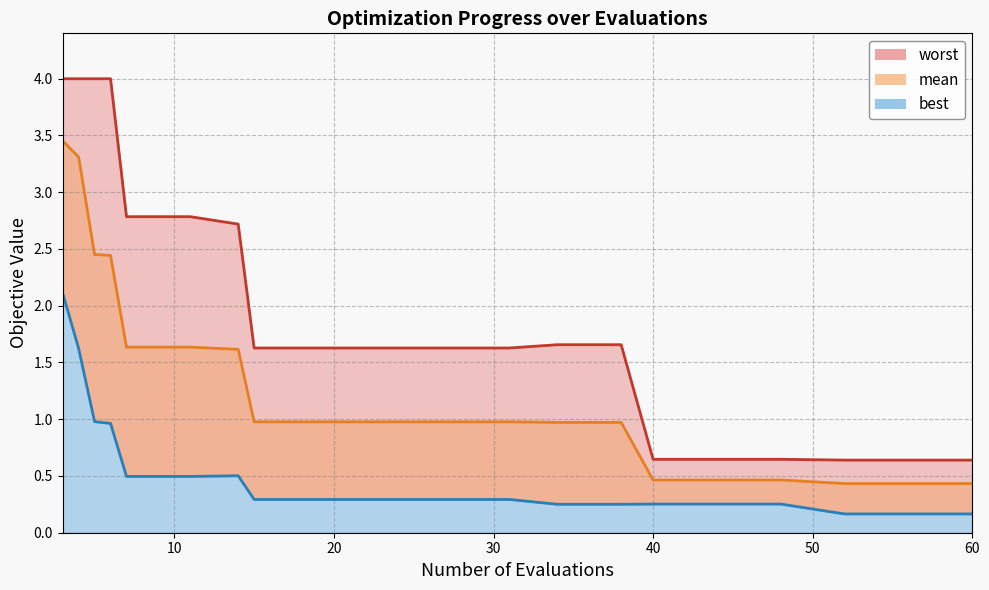

What is the minimum value for worst?

0.6